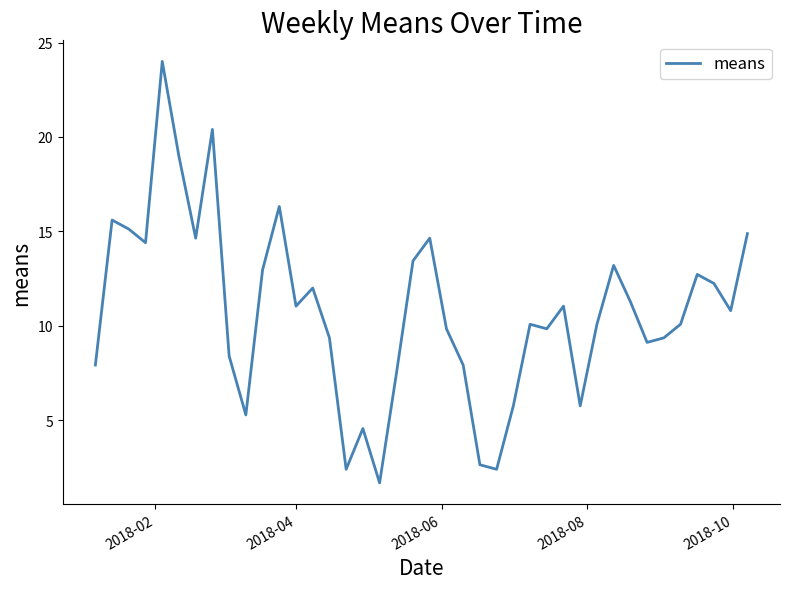

How many lines are shown in the chart?

1